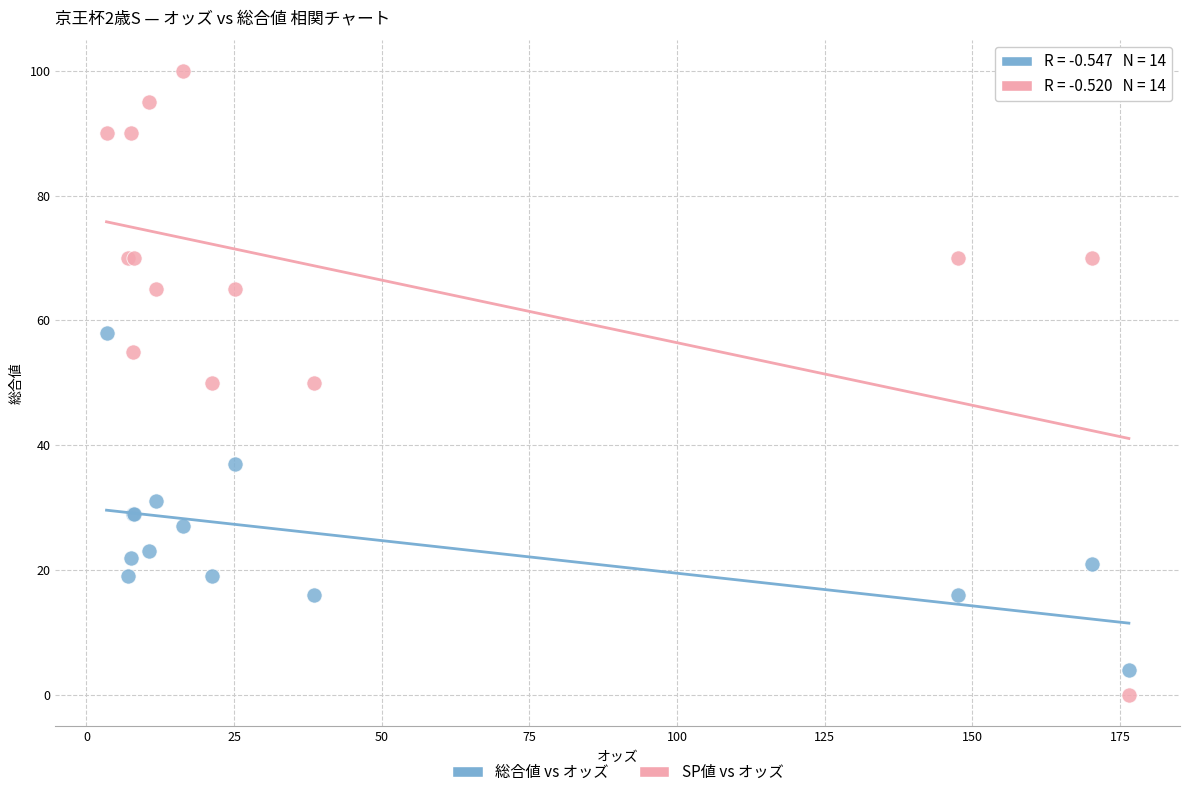

Which series reaches the maximum Y coordinate?

SP値 vs オッズ